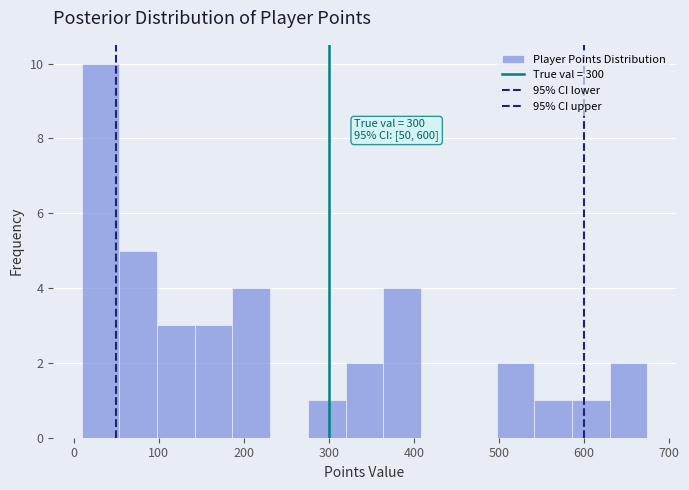

Over which range of the x-axis is the bar tallest?

10 to 50